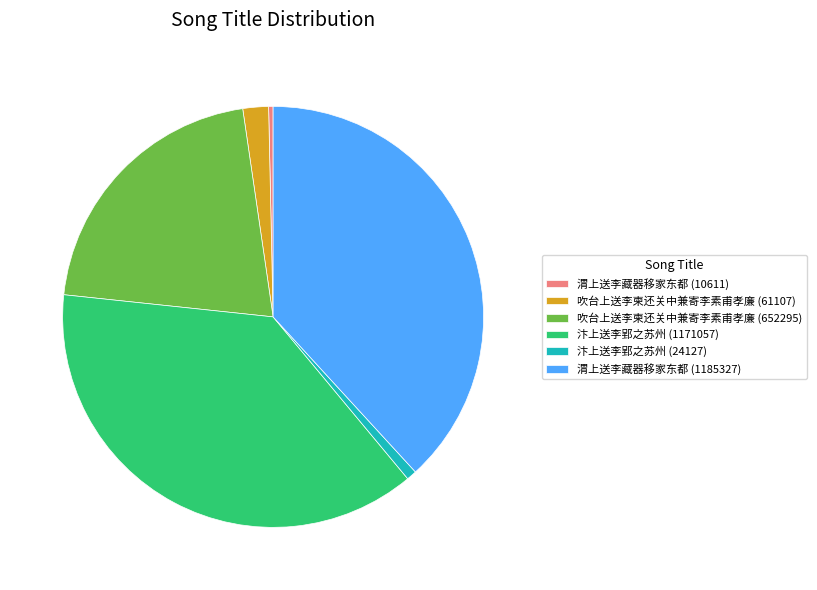

Count the number of slices in the pie.

6